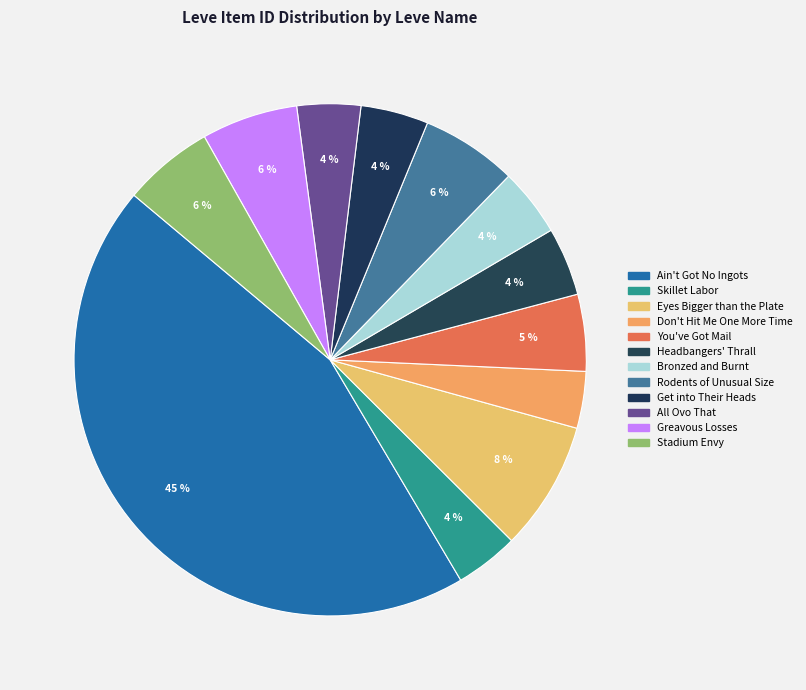

To the nearest percent, what is the combined percentage of Ain't Got No Ingots and Eyes Bigger than the Plate?

53%